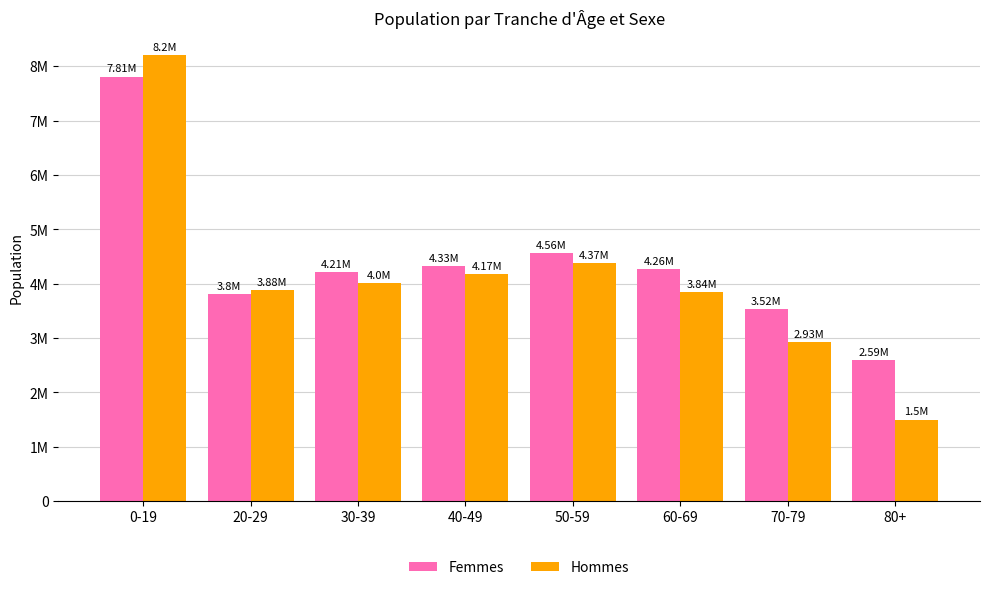

What are all the series names shown in the legend?

Femmes, Hommes